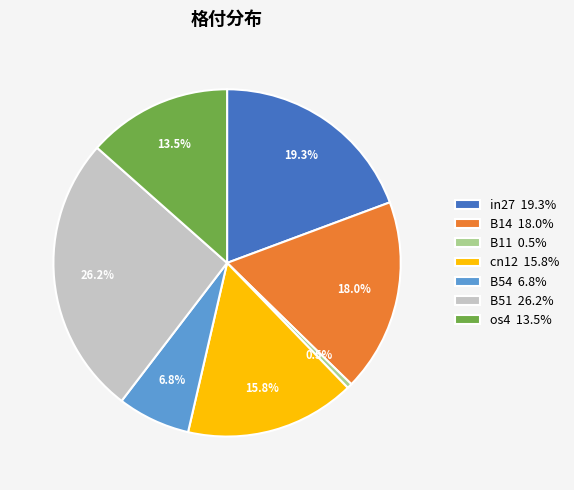

How many segments does this pie chart have?

7